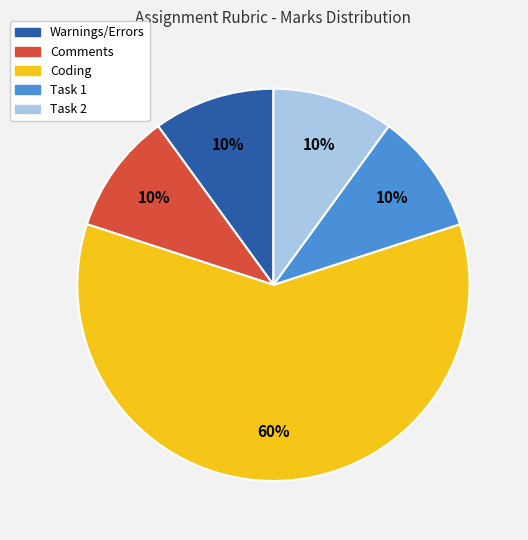

Is it true that Comments is 18% of the pie?

False